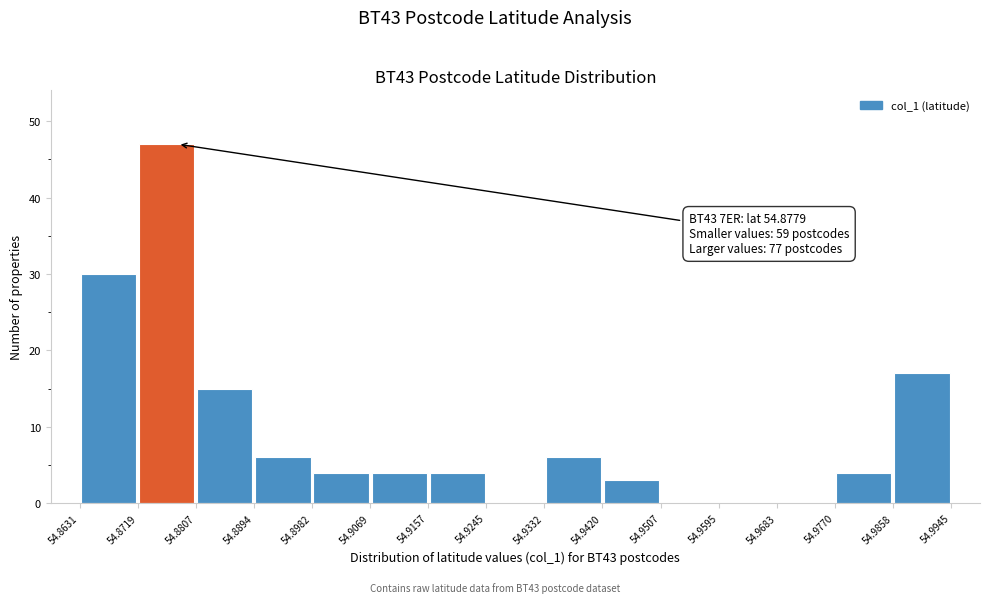

Which range on the x-axis has the tallest bar?

54.8719 to 54.8807